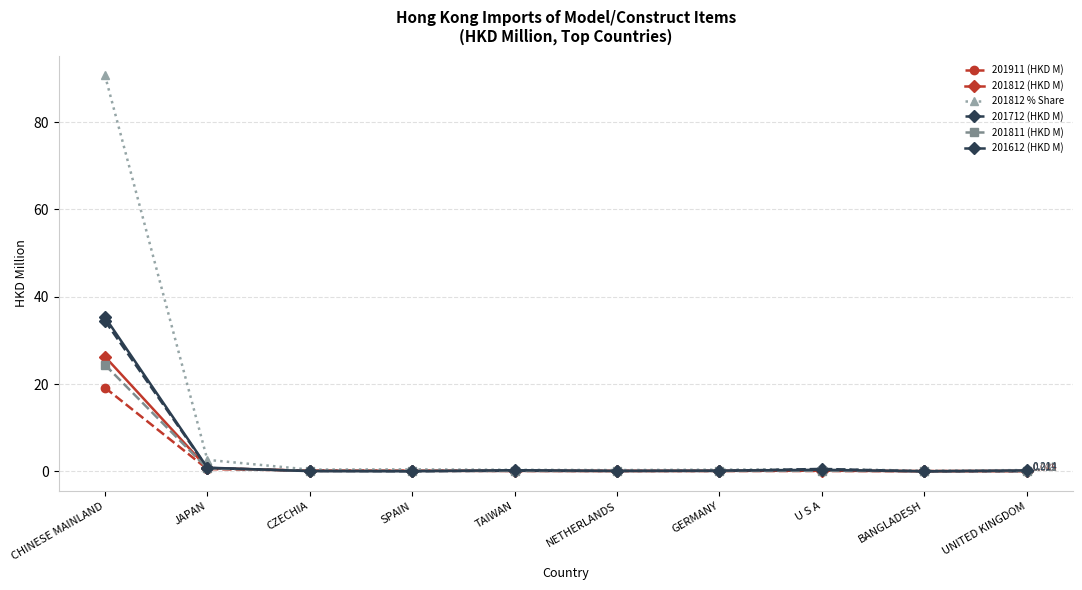

Count the number of categories in the chart.

10